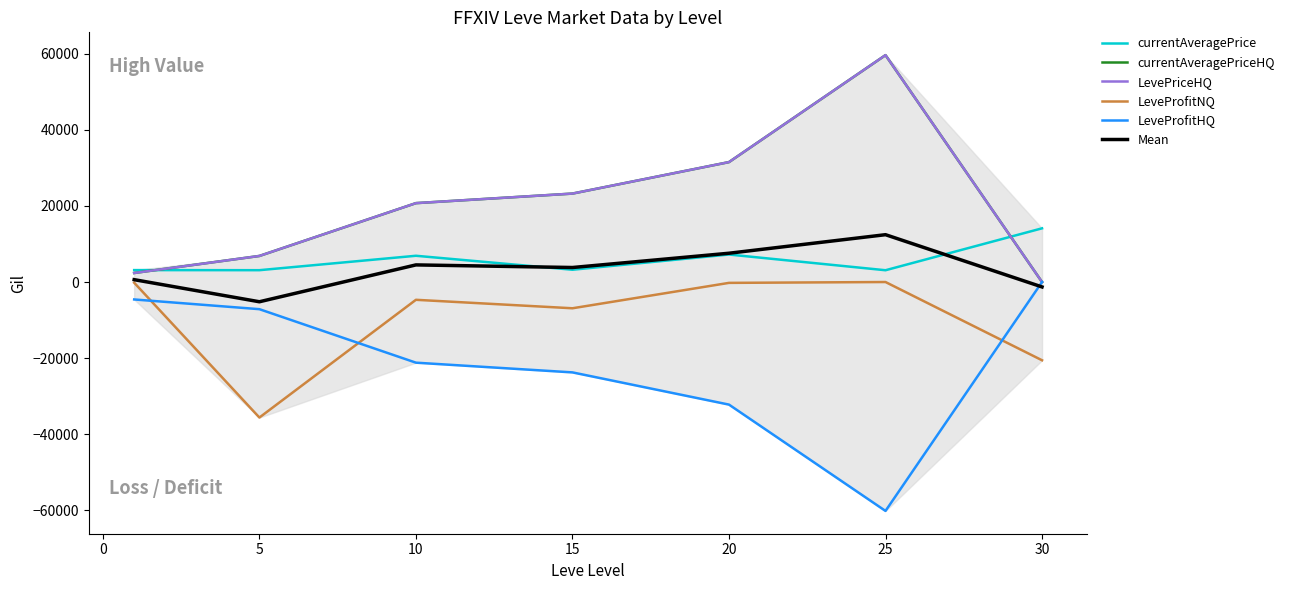

True or false: LeveProfitNQ and currentAveragePriceHQ cross at least once.

False